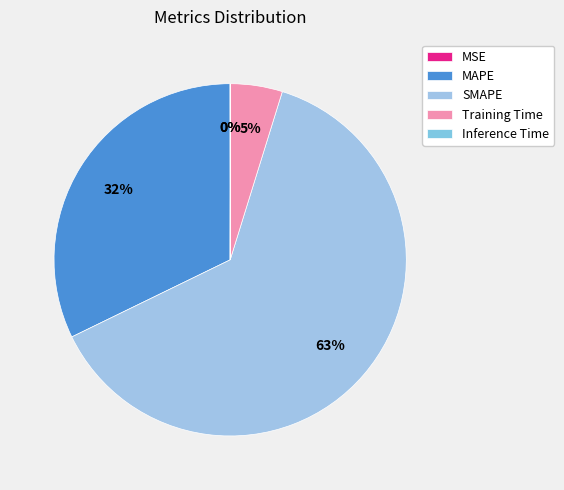

Which slice represents more than half of the pie?

SMAPE